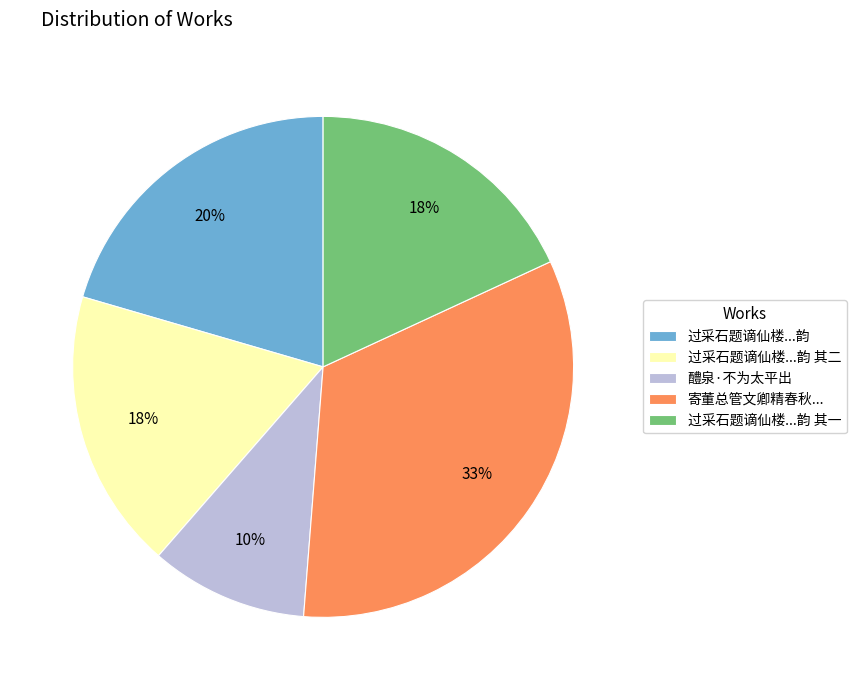

To the nearest percent, what is the combined percentage of 过采石题谪仙楼...韵 and 寄董总管文卿精春秋...?

54%